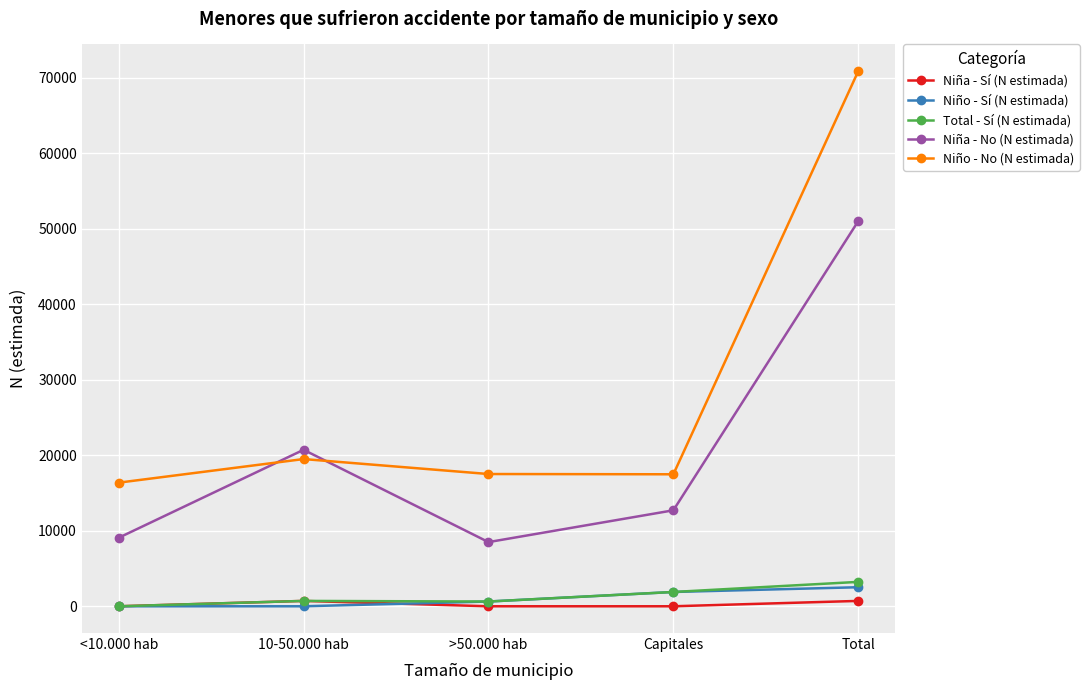

Which series has the largest total across all categories?

Niño - No (N estimada)